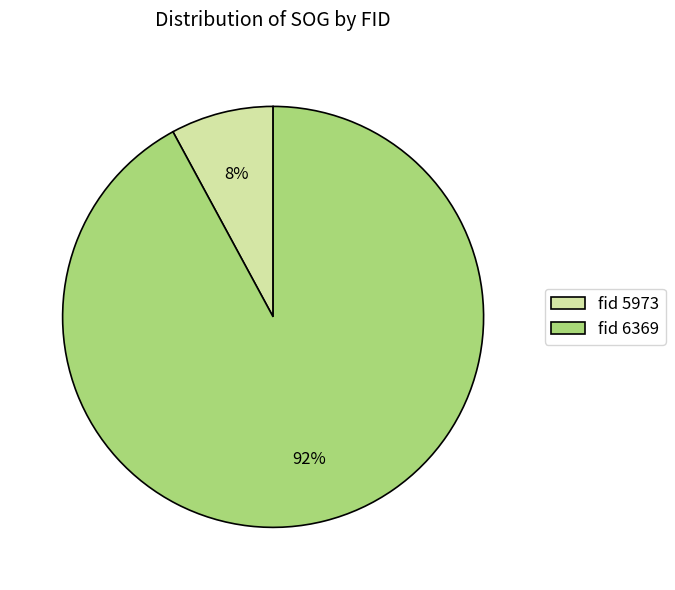

Is there any slice that represents more than half of the pie?

Yes